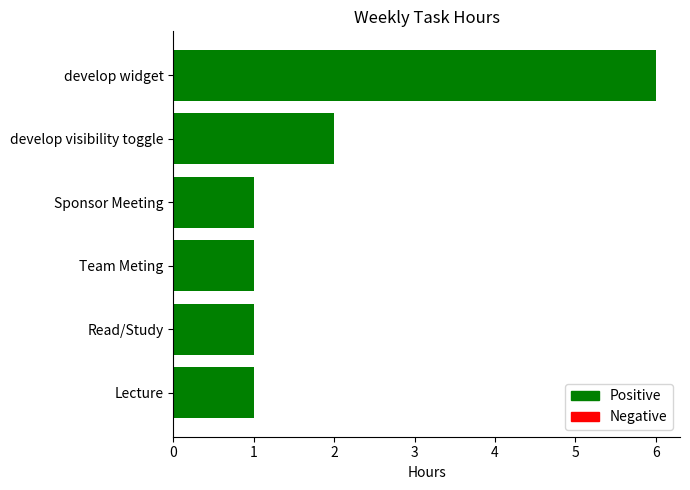

Are the bars horizontal?

Yes